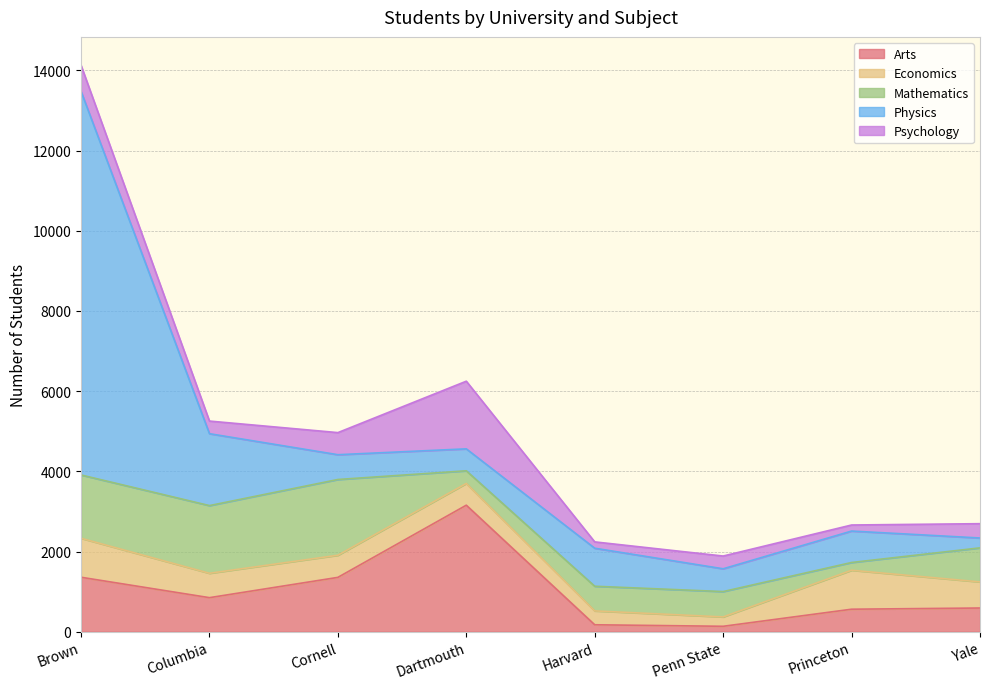

True or false: Physics has a value of 246 at Yale.

True